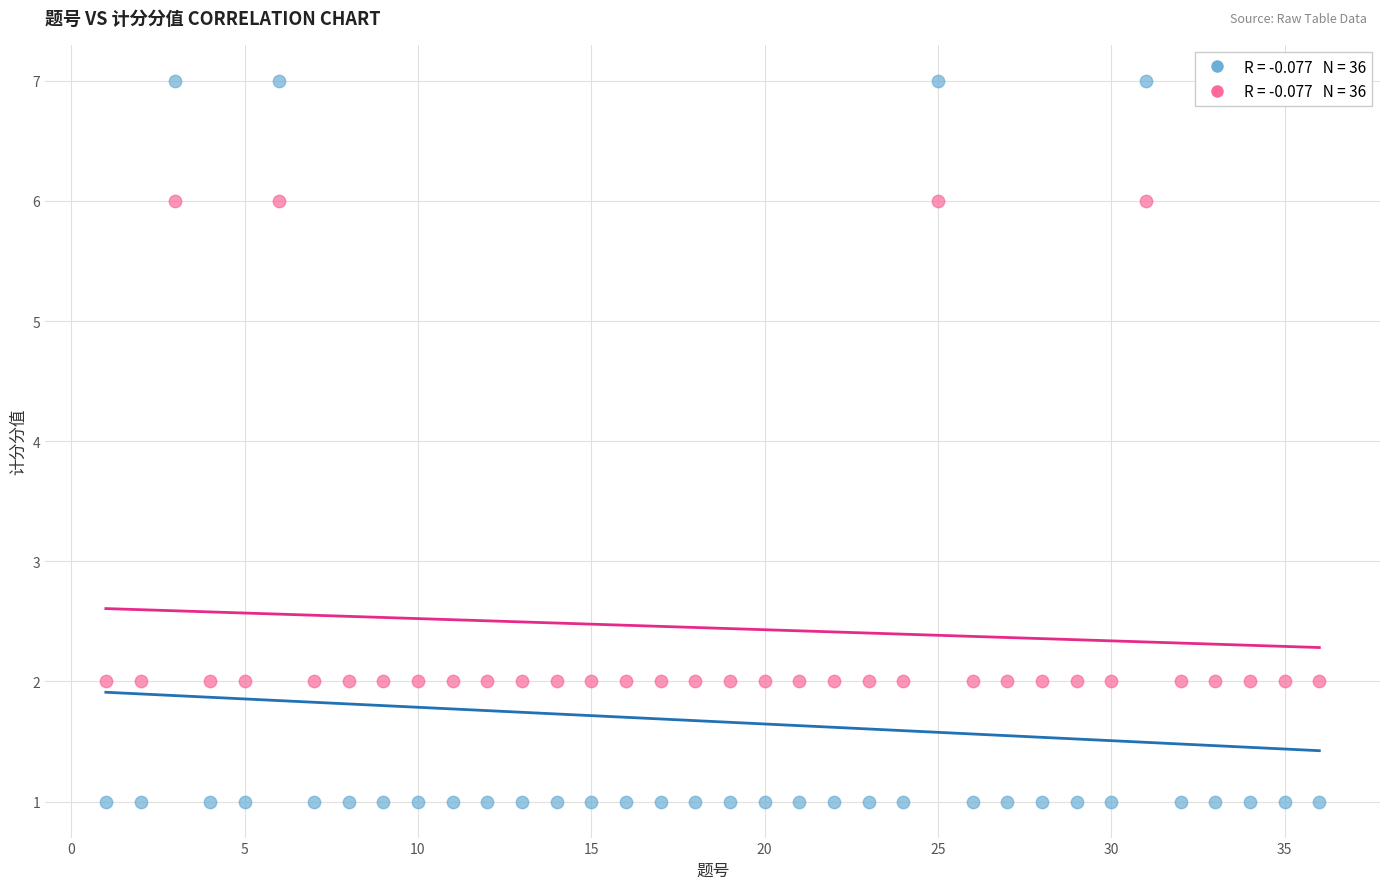

Across all data points, what is the range of Y values (max minus min)?

6